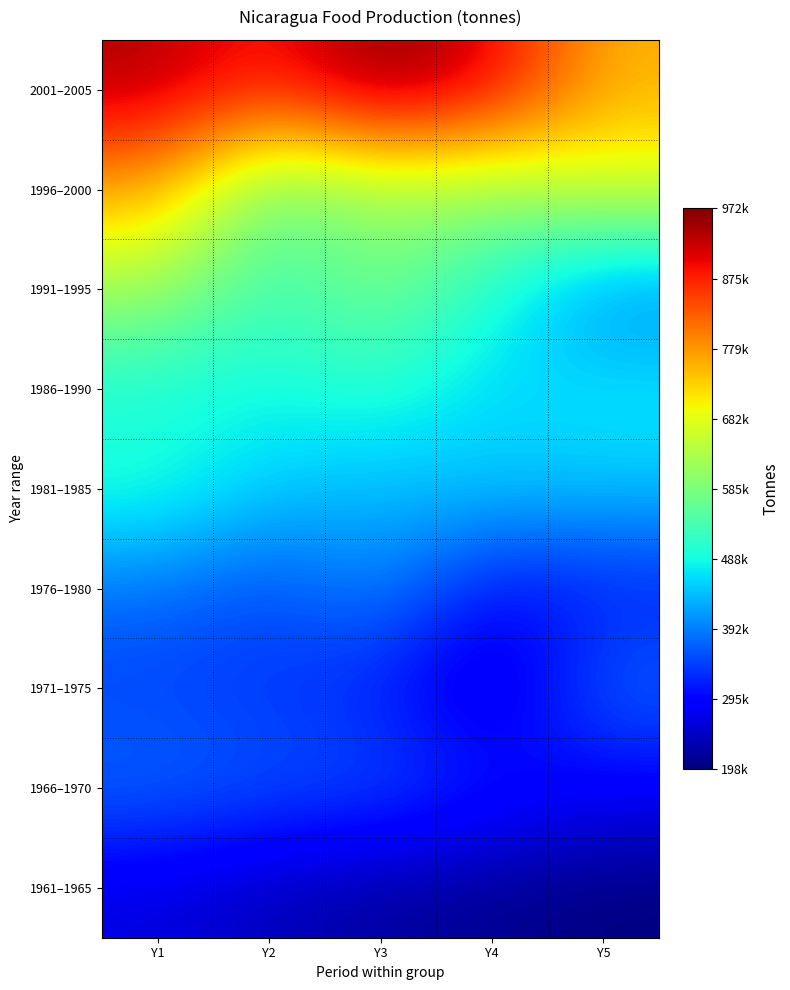

Which has a higher value, Y5 or Y1?

Y1